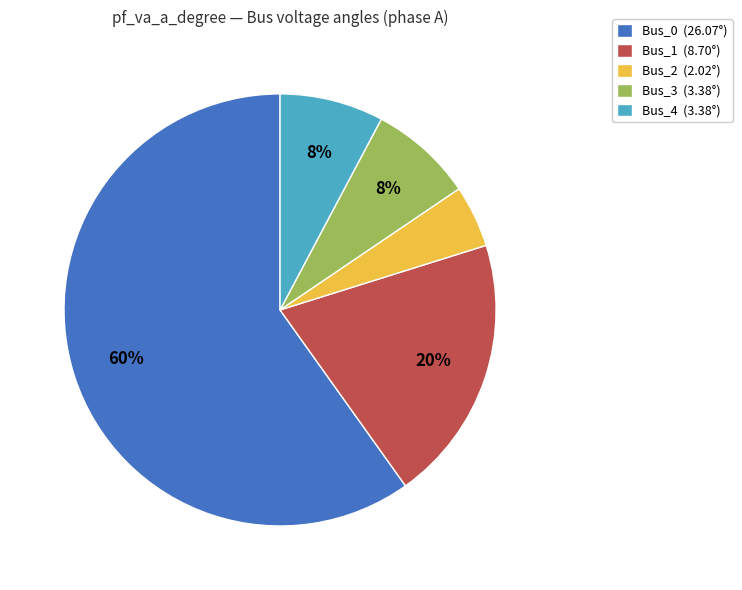

Between Bus_0 (26.07°) and Bus_4 (3.38°), which is larger?

Bus_0 (26.07°)